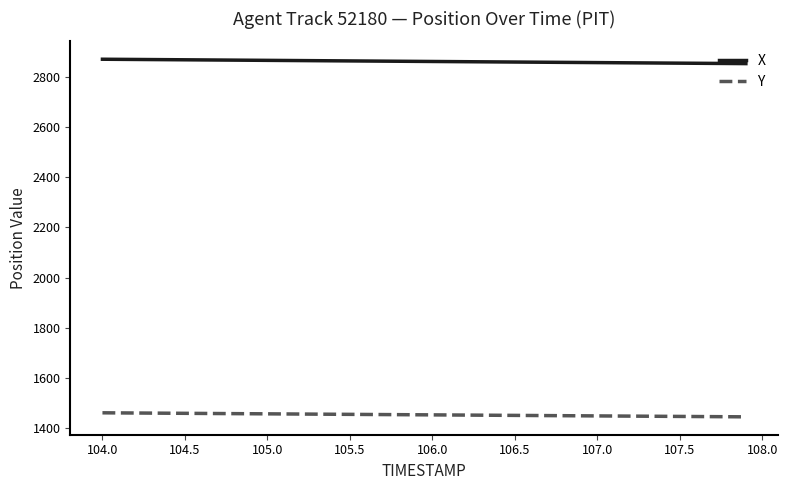

True or false: X and Y cross at least once.

False